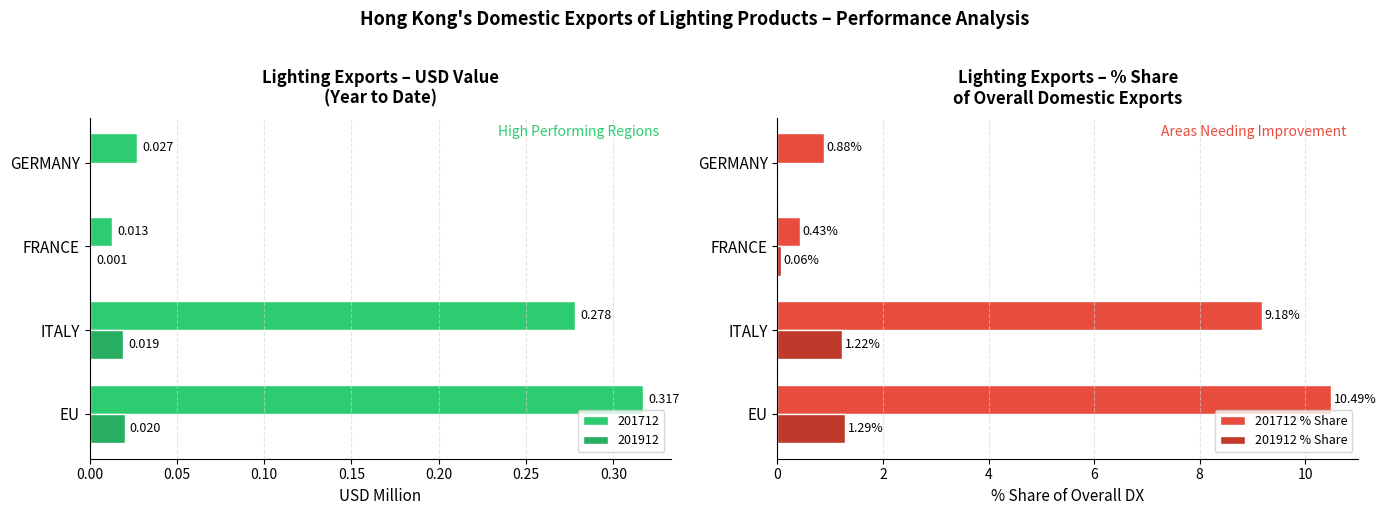

Is the value of 201712 % Share at EU greater than the value of 201912 % Share at FRANCE?

Yes